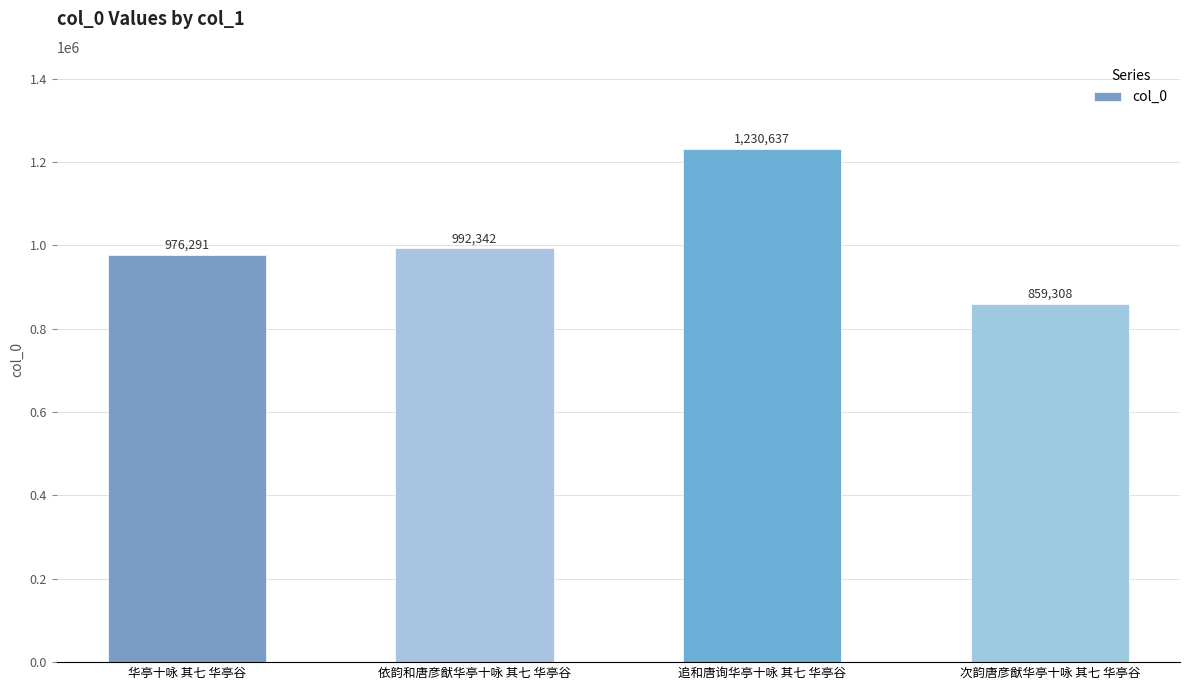

What is the difference between the values at 次韵唐彦猷华亭十咏 其七 华亭谷 and 华亭十咏 其七 华亭谷?

116983